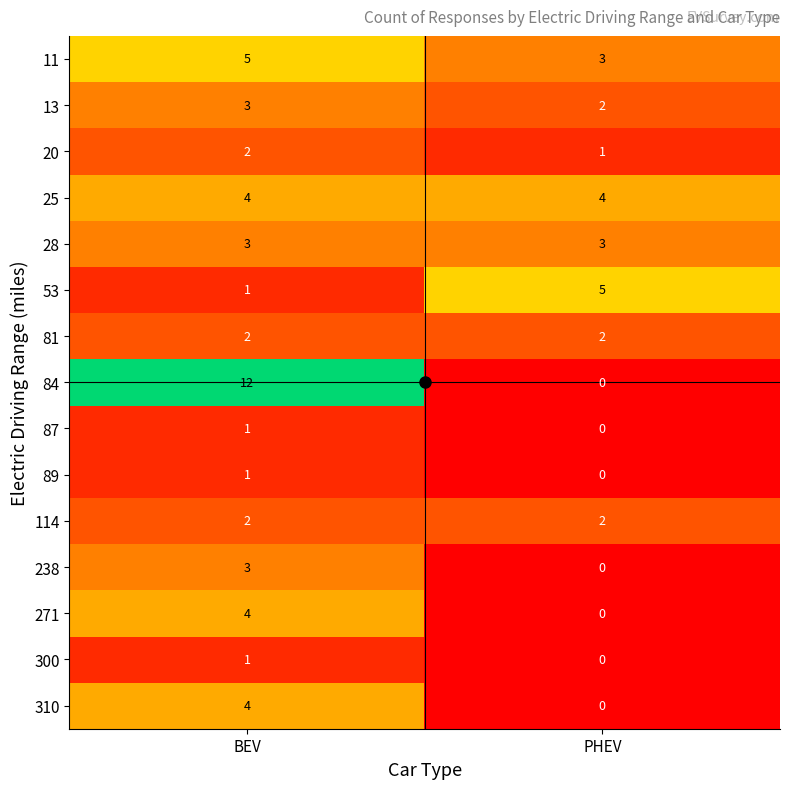

The 13 series shows 1 at PHEV. True or false?

False